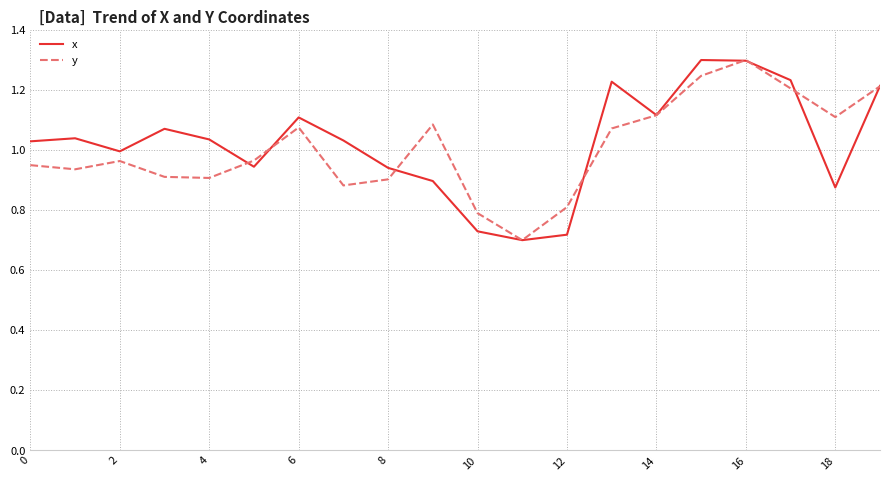

What are all the series names shown in the legend?

x, y